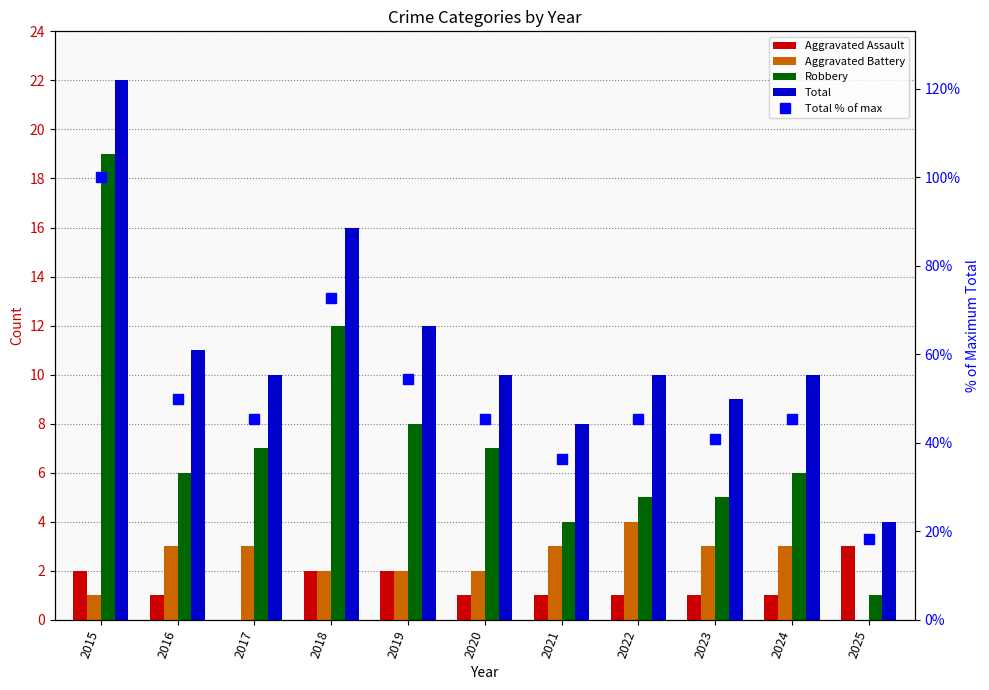

Which series has the largest range (max minus min)?

Total % of max